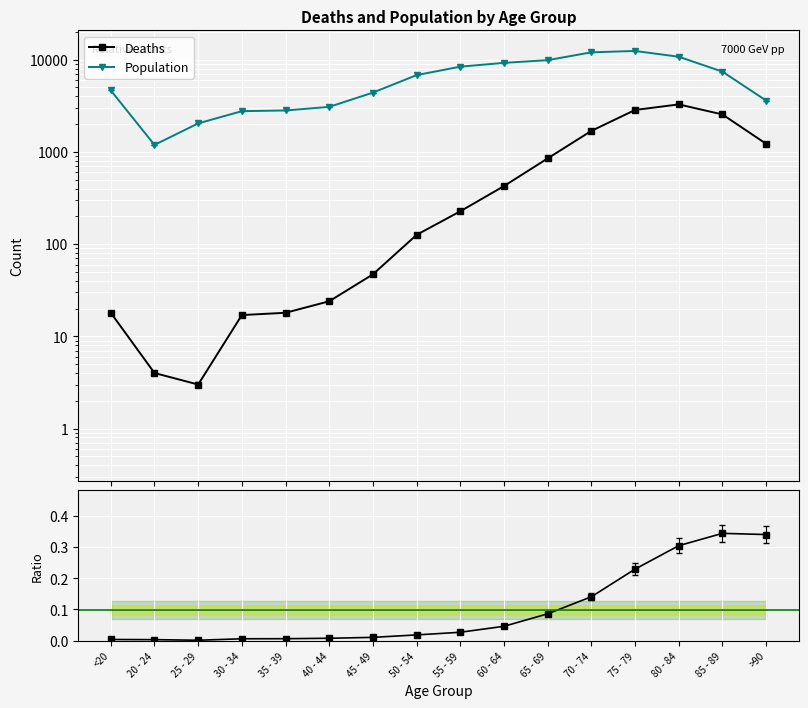

Count the number of data series in this chart.

2